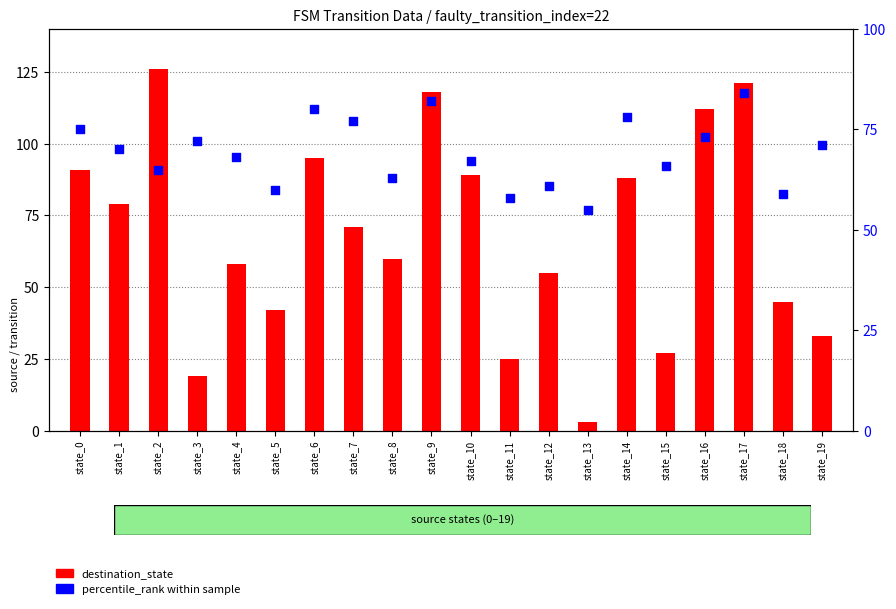

What are all the series names shown in the legend?

destination_state, percentile_rank